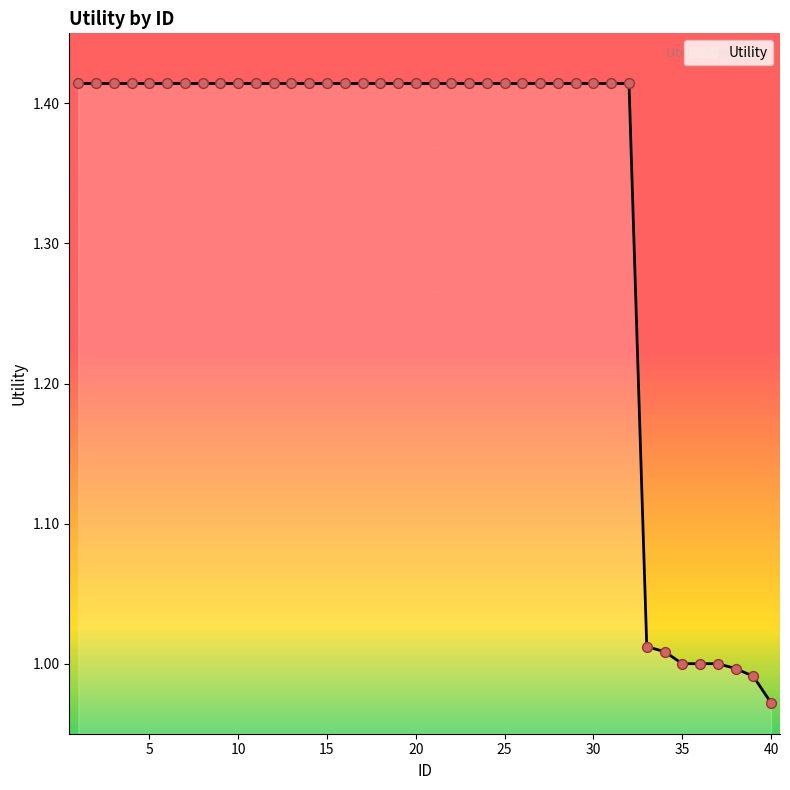

What is the difference between the maximum and minimum values?

0.4